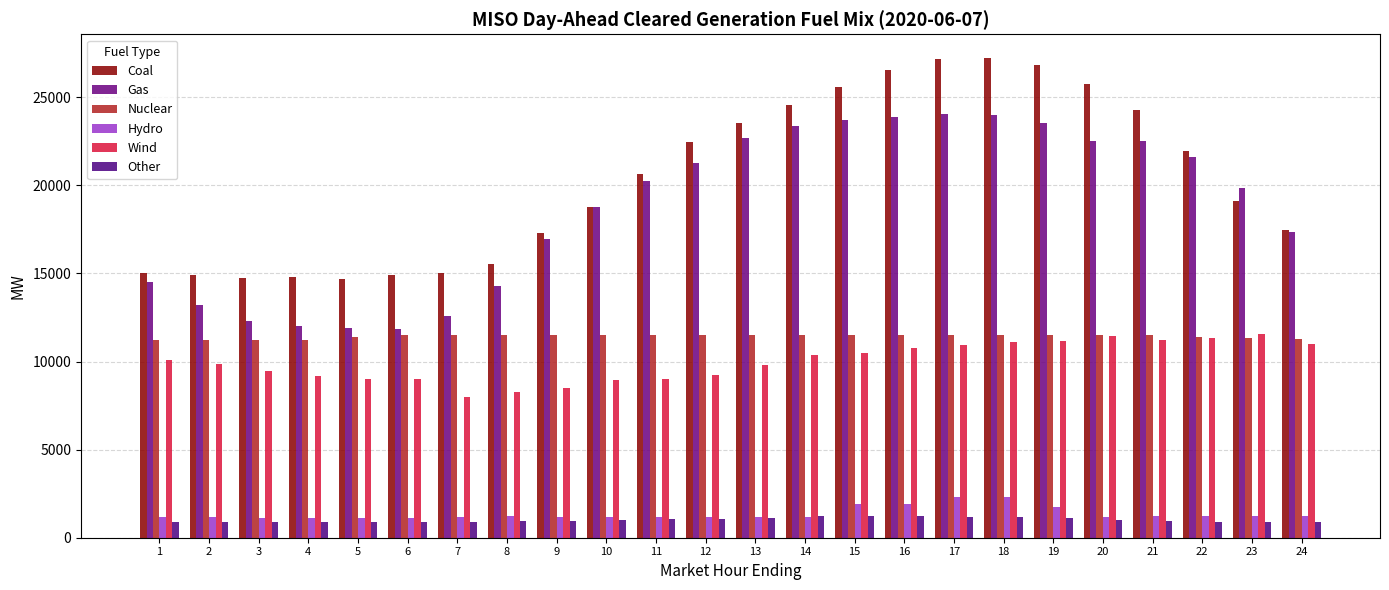

Reading right to left, what are all the values shown in this chart?

Coal: 24=17438.1	23=19134.7	22=21971.0	21=24254.5	20=25728.6	19=26848.7	18=27213.9	17=27188.9	16=26561.8	15=25575.2	14=24582.7	13=23545.6	12=22464.8	11=20624.9	10=18785.0	9=17297.9	8=15530.1	7=15000.1	6=14884.8	5=14672.1	4=14786.1	3=14716.7	2=14886.8	1=15044.8
Gas: 24=17367.7	23=19829.1	22=21585.2	21=22516.9	20=22533.3	19=23539.3	18=23990.1	17=24077.9	16=23893.7	15=23683.3	14=23345.6	13=22713.7	12=21265.2	11=20265.0	10=18761.7	9=16977.8	8=14295.7	7=12570.4	6=11837.6	5=11928.4	4=12037.7	3=12314.4	2=13223.4	1=14491.5
Nuclear: 24=11251.5	23=11351.5	22=11407.0	21=11486.0	20=11483.0	19=11480.0	18=11485.0	17=11486.0	16=11486.0	15=11486.0	14=11488.0	13=11490.0	12=11493.0	11=11497.0	10=11495.0	9=11498.0	8=11500.0	7=11499.0	6=11498.0	5=11405.0	4=11237.8	3=11222.3	2=11219.3	1=11218.3
Hydro: 24=1213.2	23=1213.1	22=1213.1	21=1212.1	20=1202.0	19=1754.8	18=2331.4	17=2331.4	16=1887.8	15=1887.8	14=1158.8	13=1159.8	12=1154.8	11=1154.7	10=1155.8	9=1165.4	8=1210.1	7=1163.0	6=1145.1	5=1144.1	4=1144.1	3=1144.1	2=1152.0	1=1155.6
Wind: 24=10974.0	23=11567.8	22=11356.8	21=11229.7	20=11430.2	19=11161.7	18=11089.3	17=10917.3	16=10750.5	15=10486.0	14=10351.5	13=9809.5	12=9214.1	11=8989.2	10=8939.6	9=8505.8	8=8247.2	7=8004.8	6=8986.8	5=9017.1	4=9157.2	3=9469.5	2=9832.4	1=10084.2
Other: 24=866.5	23=867.4	22=869.0	21=926.8	20=997.0	19=1145.9	18=1167.3	17=1194.2	16=1219.8	15=1232.2	14=1225.8	13=1138.8	12=1077.9	11=1037.3	10=1002.9	9=961.5	8=926.9	7=885.7	6=870.8	5=868.6	4=868.1	3=868.3	2=869.2	1=869.5